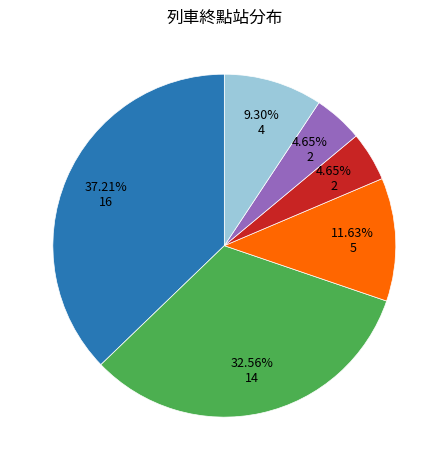

Is there any slice that represents more than half of the pie?

No